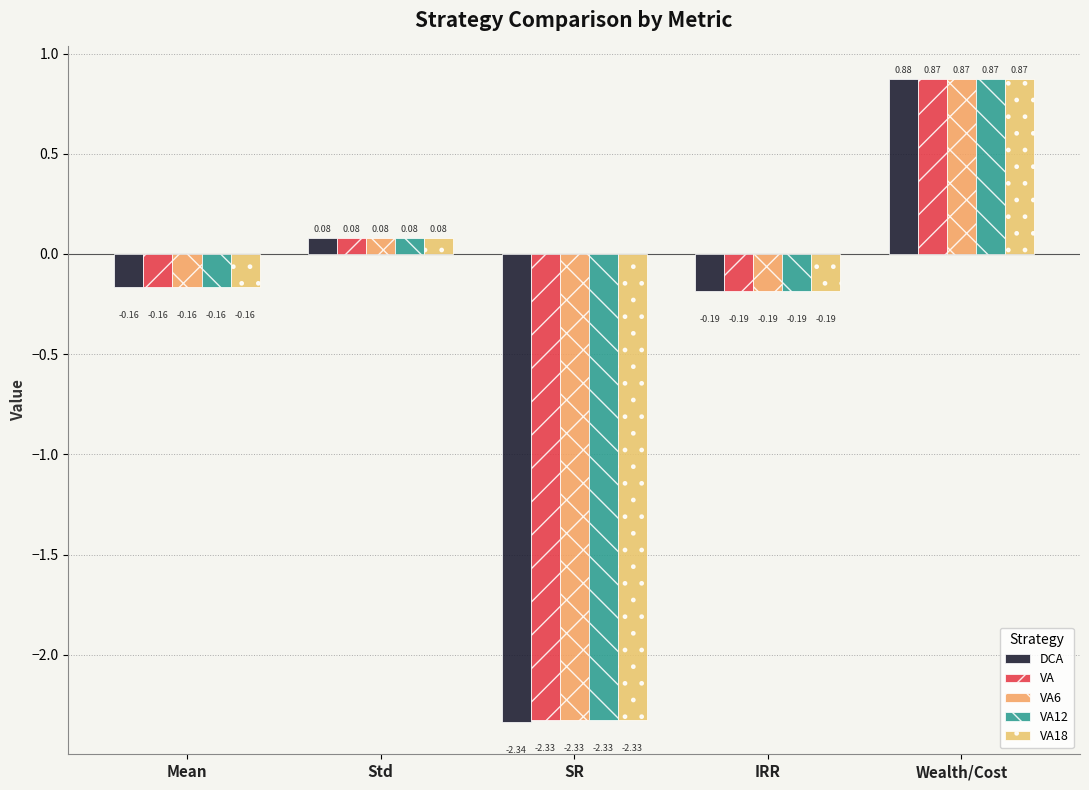

Which series has the widest spread of values?

DCA